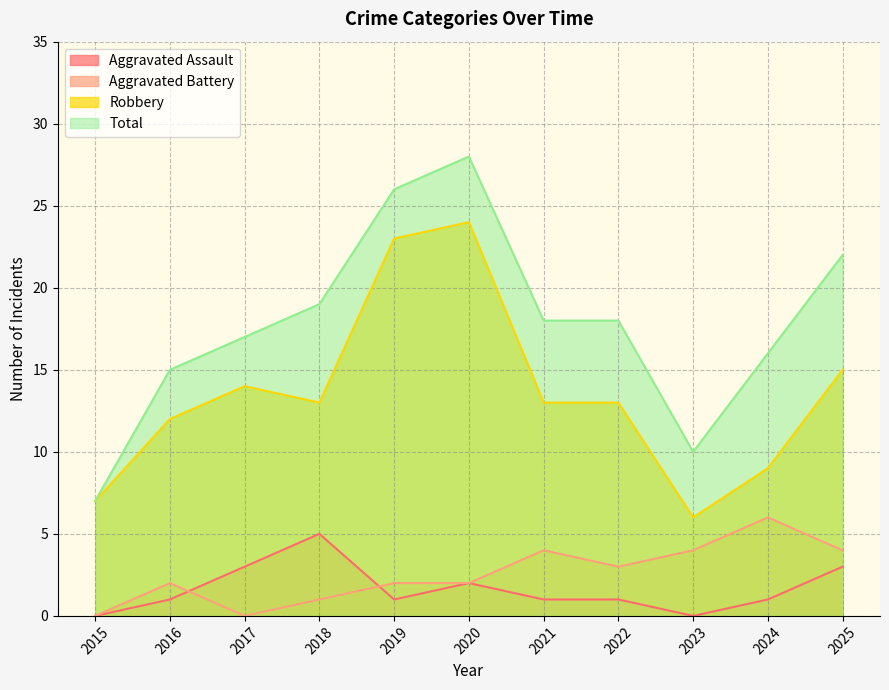

What is the sum of the Total values at 2025 and 2018?

41